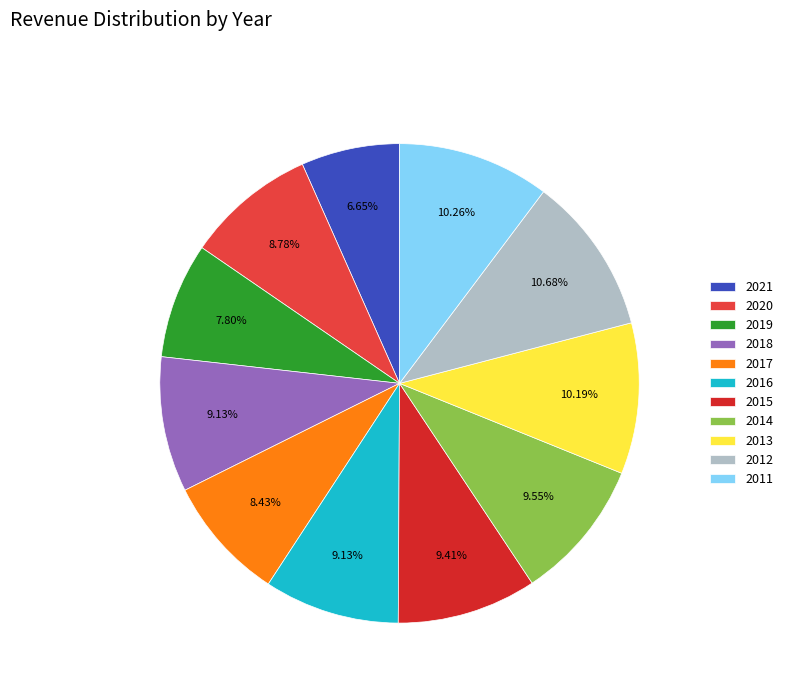

What is the total percentage of 2014 and 2016?

18.7%